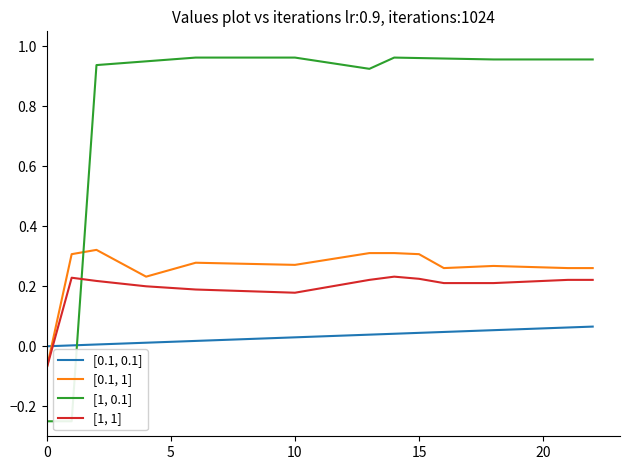

Which series has the largest total across all categories?

[1, 0.1]